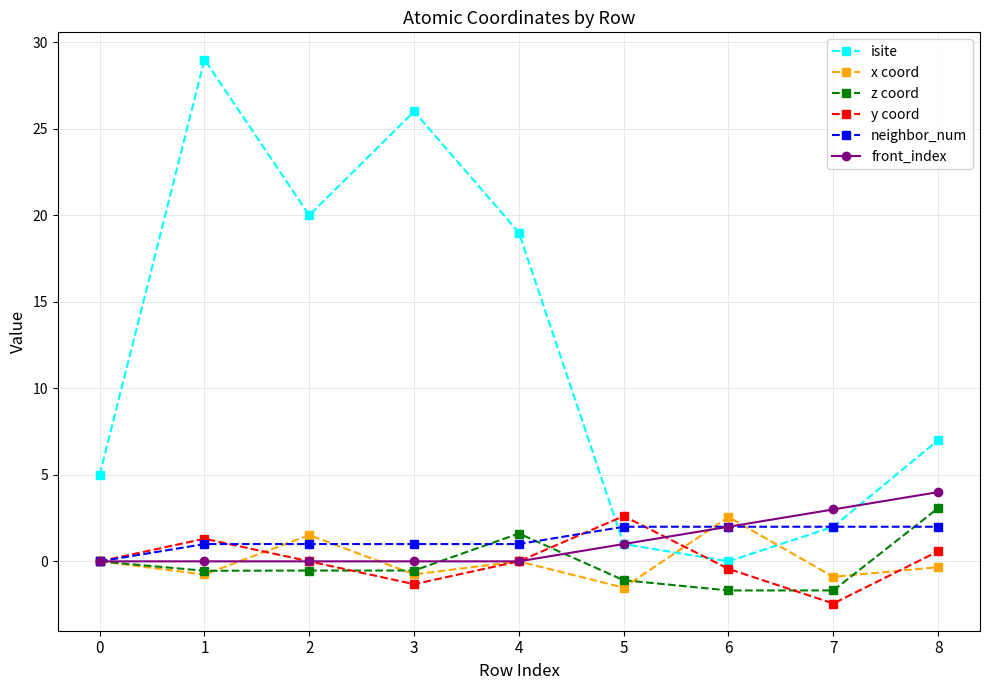

At how many categories does at least one series exceed 2?

9